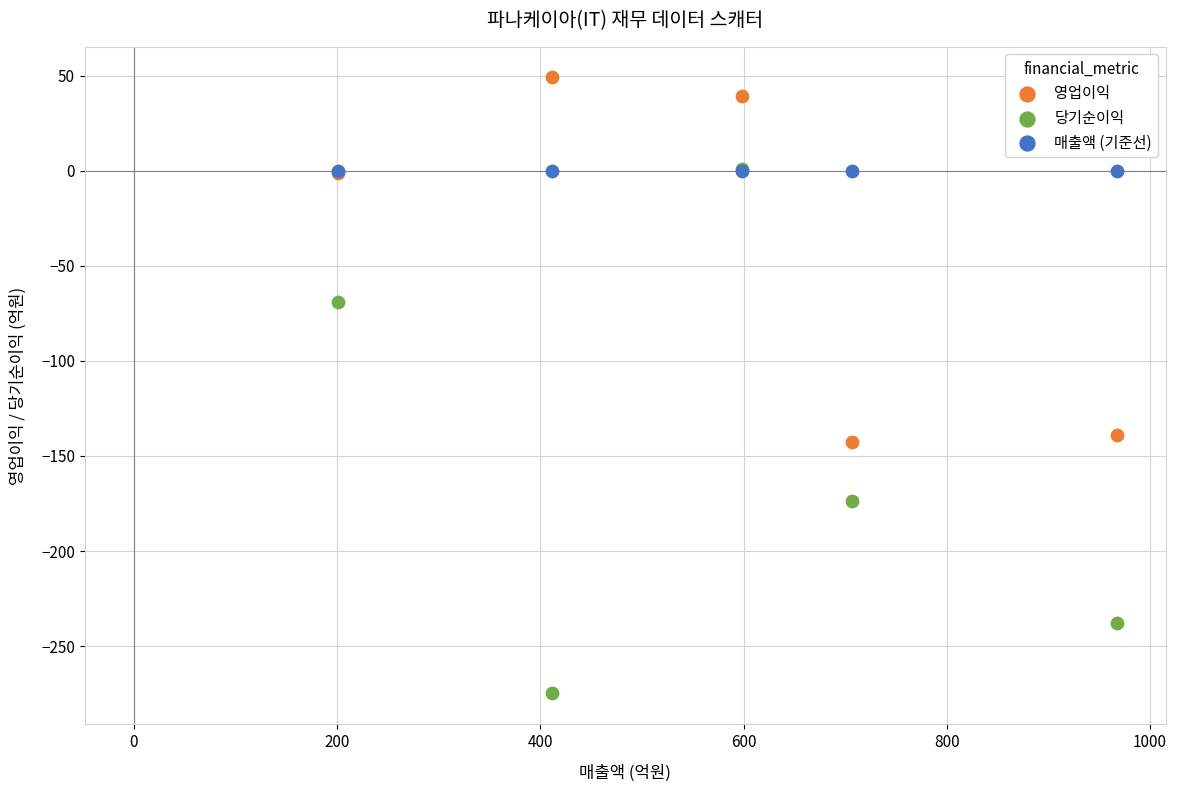

Across all series, what Y value is closest to -113?

-139